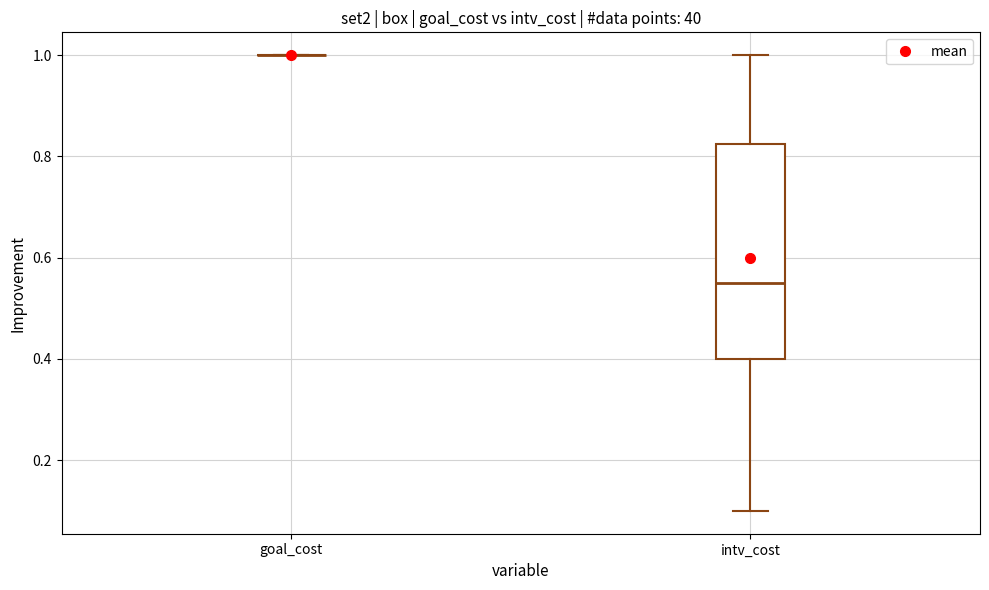

Which box is the tallest, from its lower edge to its upper edge?

intv_cost